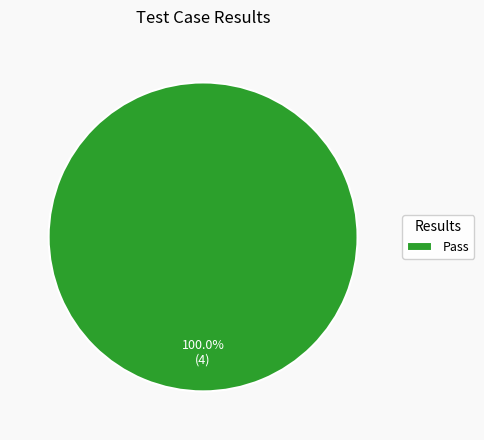

Rank the categories by value from lowest to highest.

Pass